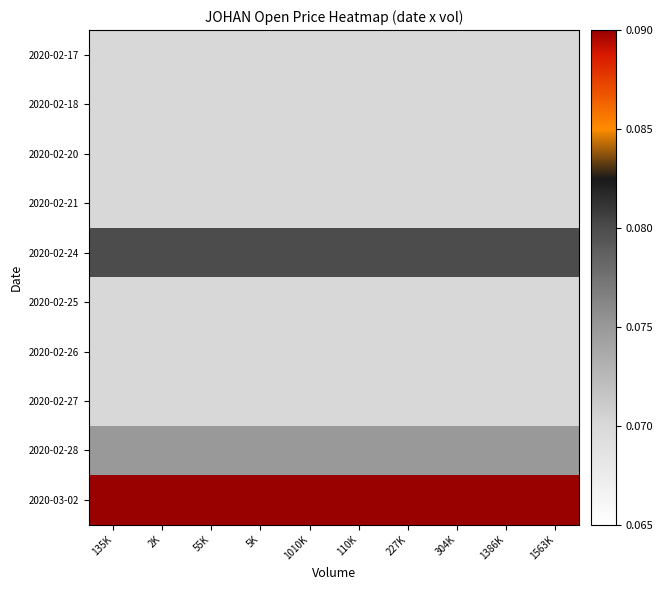

Reading left to right, what are all the values shown in this chart?

2020-02-17: 135K=0.1	2K=0.1	55K=0.1	5K=0.1	1010K=0.1	110K=0.1	227K=0.1	304K=0.1	1386K=0.1	1563K=0.1
2020-02-18: 135K=0.1	2K=0.1	55K=0.1	5K=0.1	1010K=0.1	110K=0.1	227K=0.1	304K=0.1	1386K=0.1	1563K=0.1
2020-02-20: 135K=0.1	2K=0.1	55K=0.1	5K=0.1	1010K=0.1	110K=0.1	227K=0.1	304K=0.1	1386K=0.1	1563K=0.1
2020-02-21: 135K=0.1	2K=0.1	55K=0.1	5K=0.1	1010K=0.1	110K=0.1	227K=0.1	304K=0.1	1386K=0.1	1563K=0.1
2020-02-24: 135K=0.1	2K=0.1	55K=0.1	5K=0.1	1010K=0.1	110K=0.1	227K=0.1	304K=0.1	1386K=0.1	1563K=0.1
2020-02-25: 135K=0.1	2K=0.1	55K=0.1	5K=0.1	1010K=0.1	110K=0.1	227K=0.1	304K=0.1	1386K=0.1	1563K=0.1
2020-02-26: 135K=0.1	2K=0.1	55K=0.1	5K=0.1	1010K=0.1	110K=0.1	227K=0.1	304K=0.1	1386K=0.1	1563K=0.1
2020-02-27: 135K=0.1	2K=0.1	55K=0.1	5K=0.1	1010K=0.1	110K=0.1	227K=0.1	304K=0.1	1386K=0.1	1563K=0.1
2020-02-28: 135K=0.1	2K=0.1	55K=0.1	5K=0.1	1010K=0.1	110K=0.1	227K=0.1	304K=0.1	1386K=0.1	1563K=0.1
2020-03-02: 135K=0.1	2K=0.1	55K=0.1	5K=0.1	1010K=0.1	110K=0.1	227K=0.1	304K=0.1	1386K=0.1	1563K=0.1